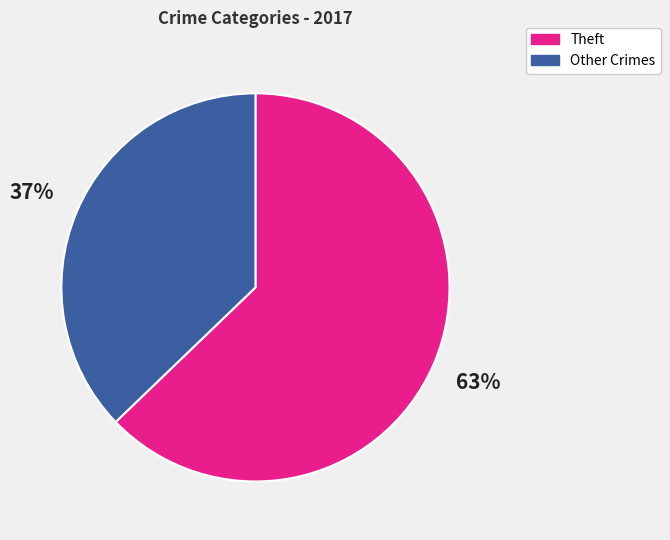

Combined, do Theft and Other Crimes account for over 50%?

Yes